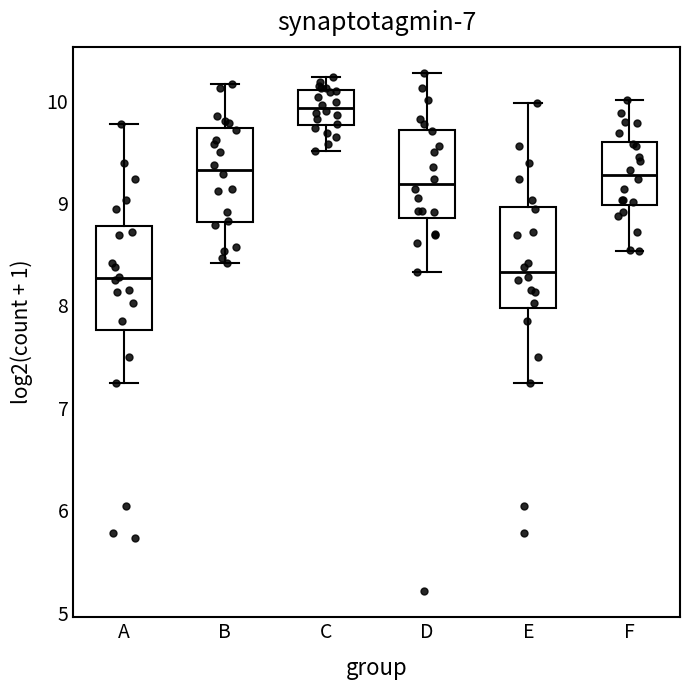

Where does the upper whisker of the box for F end on the y-axis? The values are not printed on the chart, so give them approximately, as read against the axis.

10.0